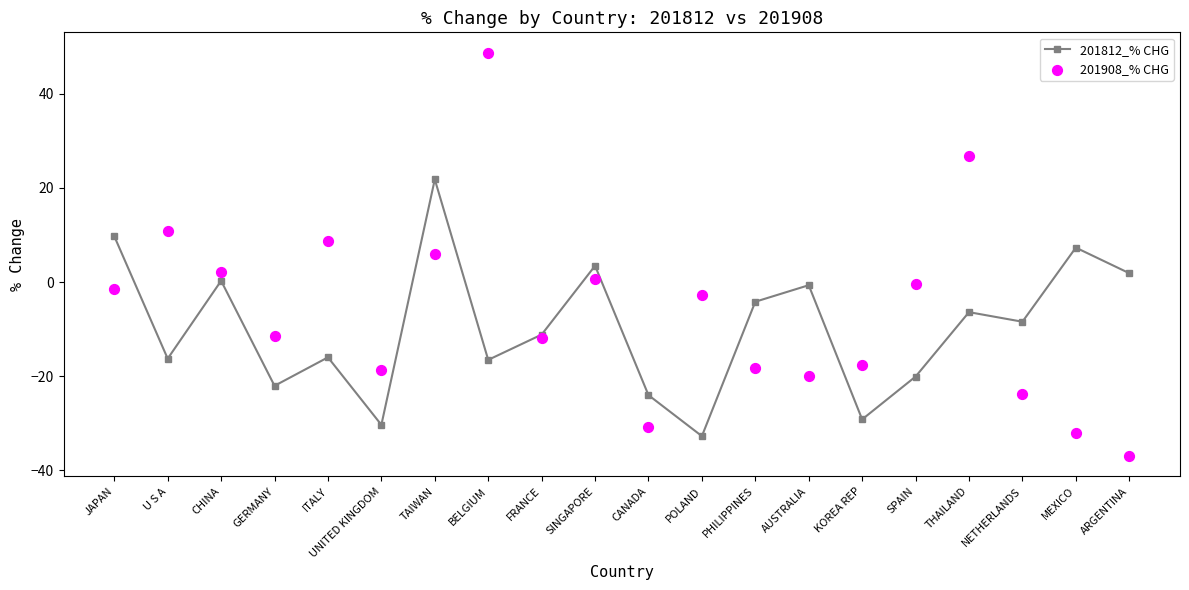

Which series reaches the maximum Y coordinate?

201908_% CHG